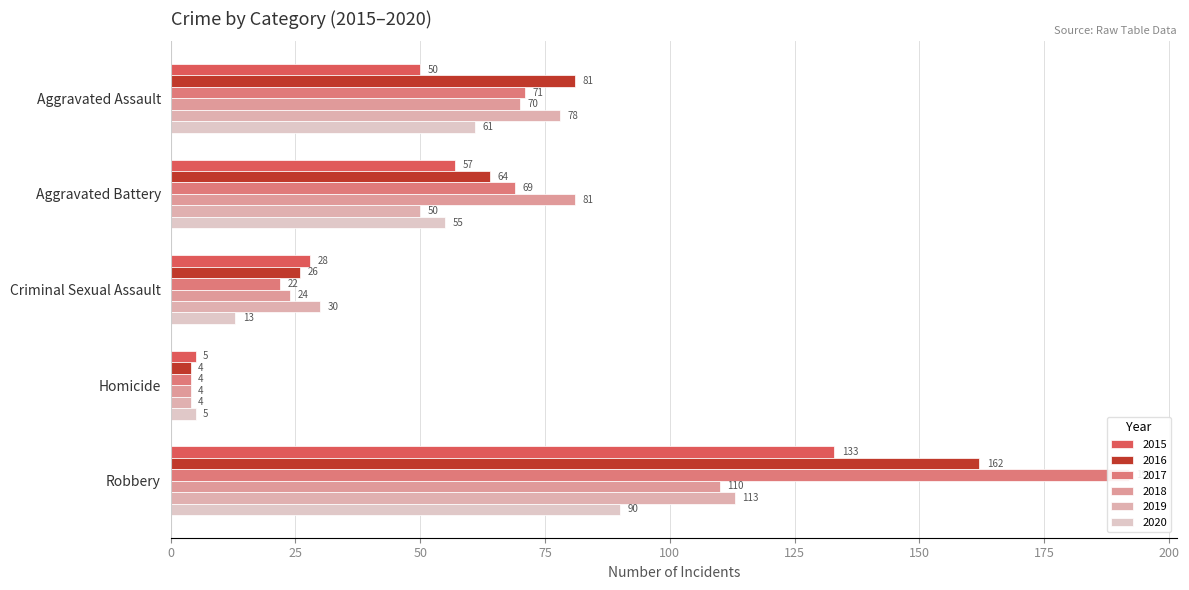

At which label does 2016 first exceed 64?

Aggravated Assault